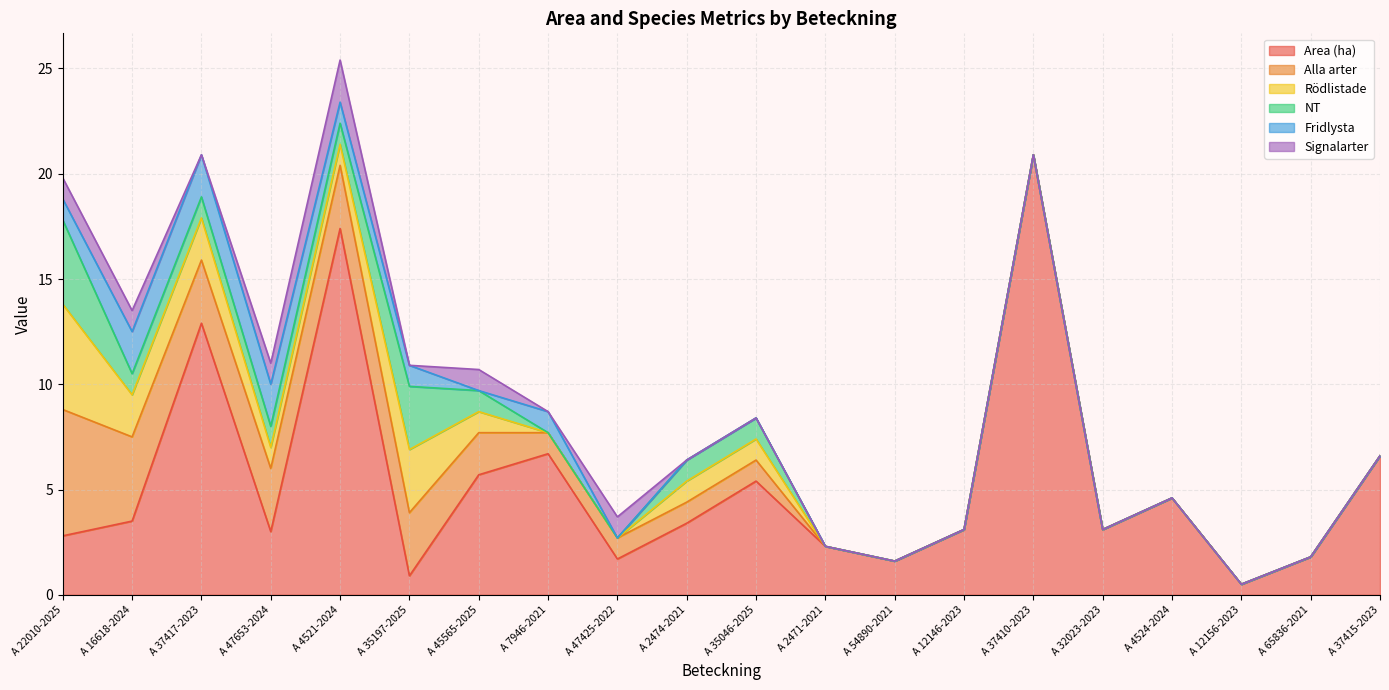

What is the label of the 10th point from the right?

A 35046-2025